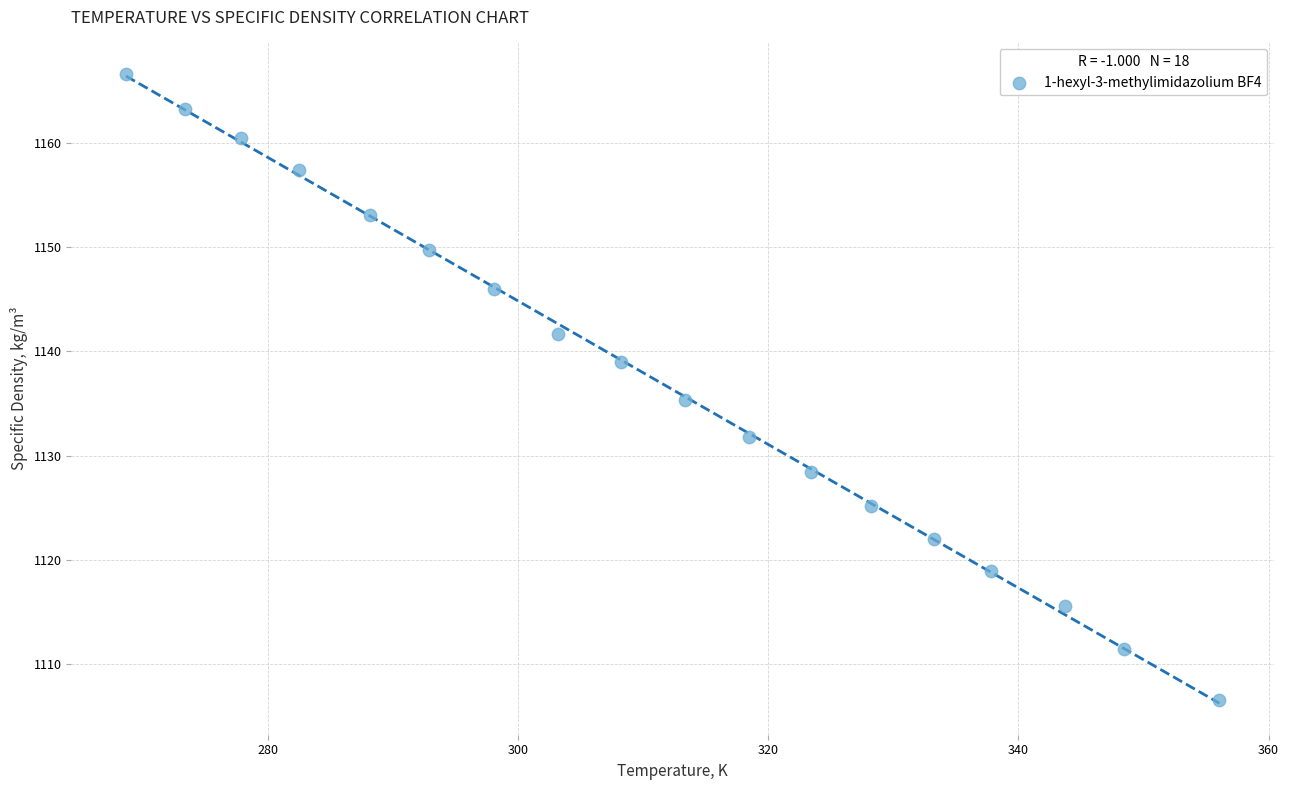

What is the range of Y values (max minus min)?

60.0